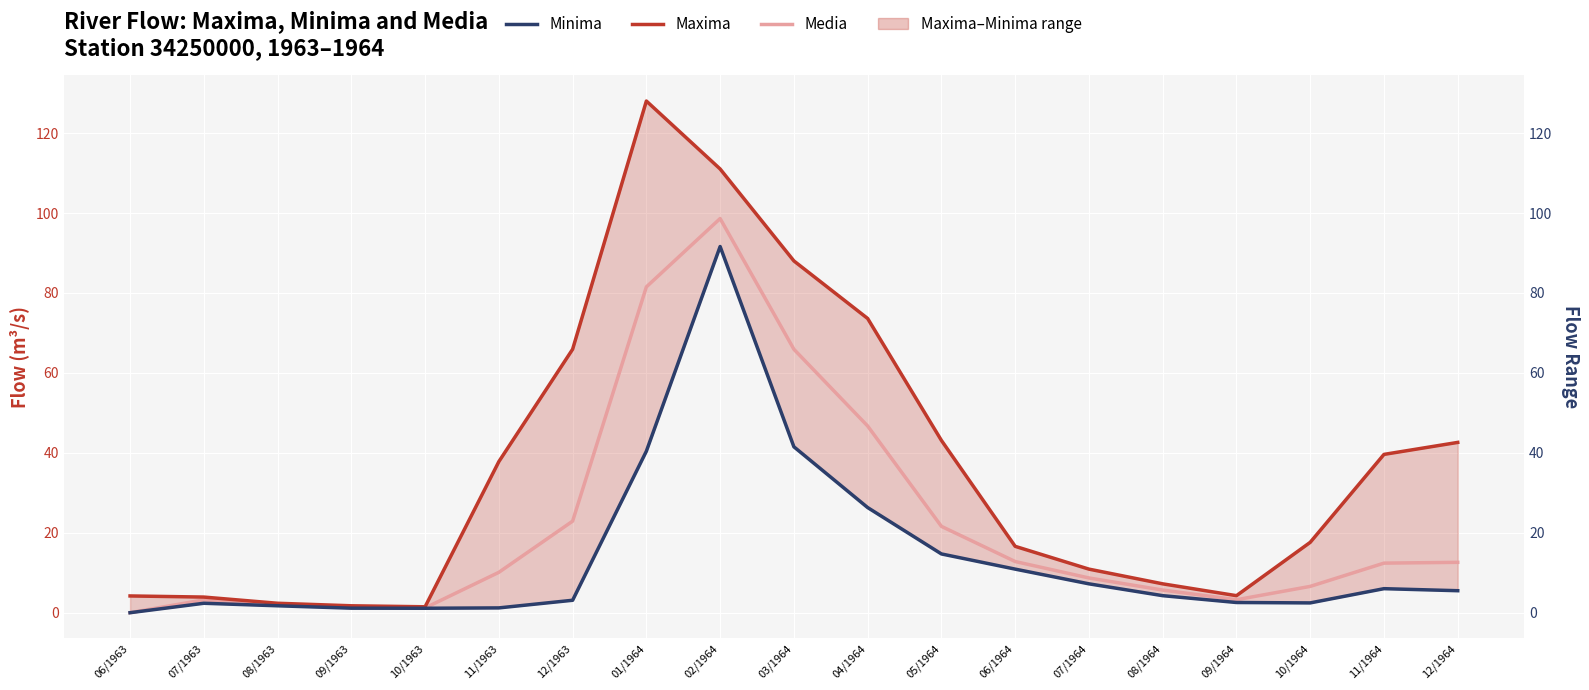

How many values in the Minima series are below 4?

9